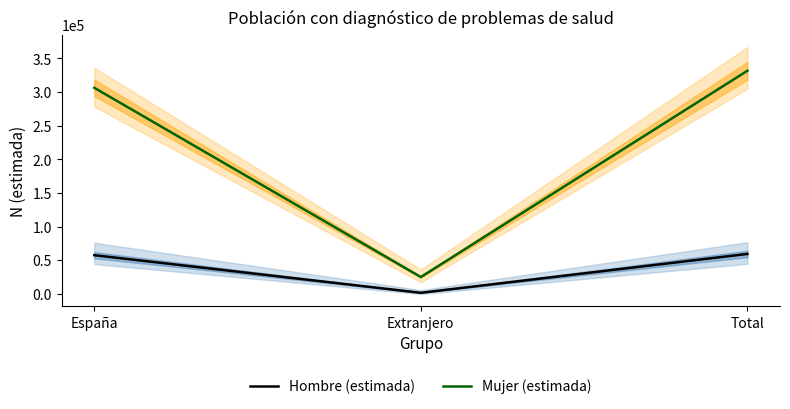

The value of Hombre (estimada) at Extranjero is 1144. True or false?

False